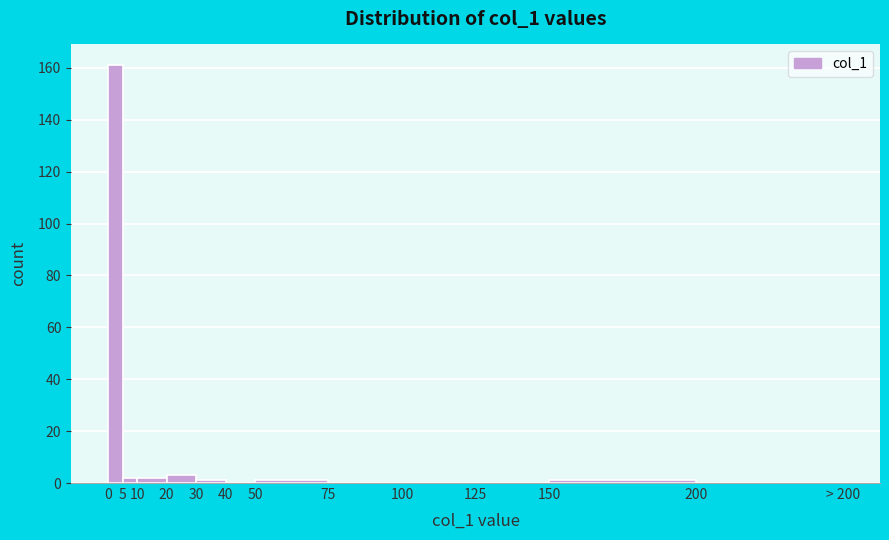

Reading left to right, transcribe all the data shown in this chart.

0=161	5=2	10=2	20=3	30=1	40=0	50=1	75=0	100=0	125=0	150=1	200=0